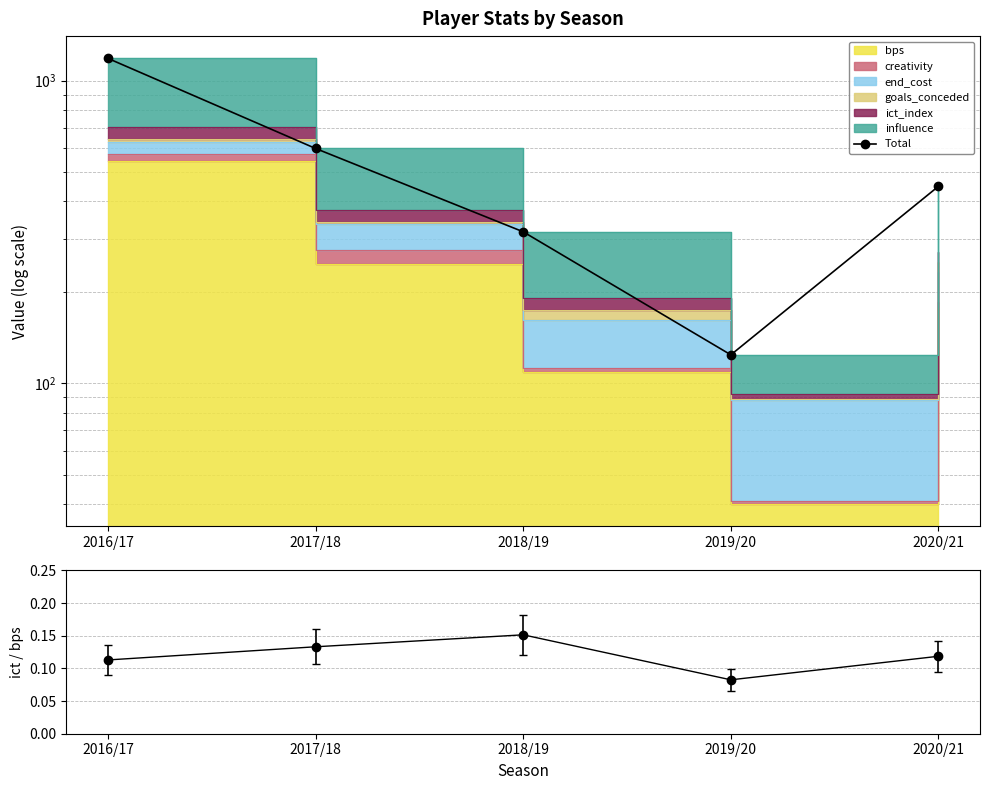

What is the sum of all ict_index / bps values?

0.6